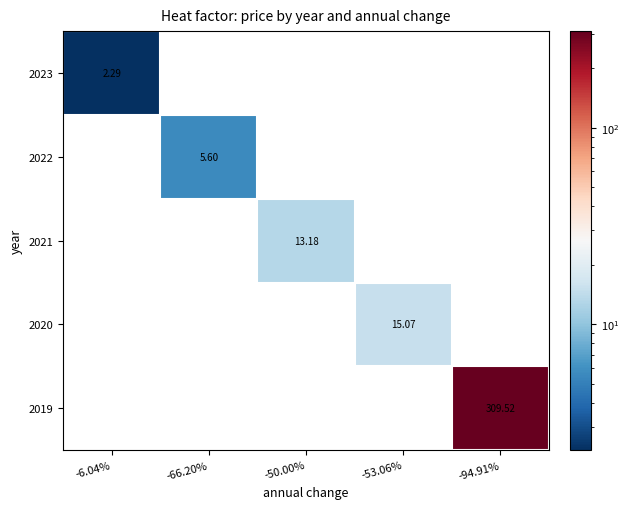

What is the maximum value shown in the chart?

309.5